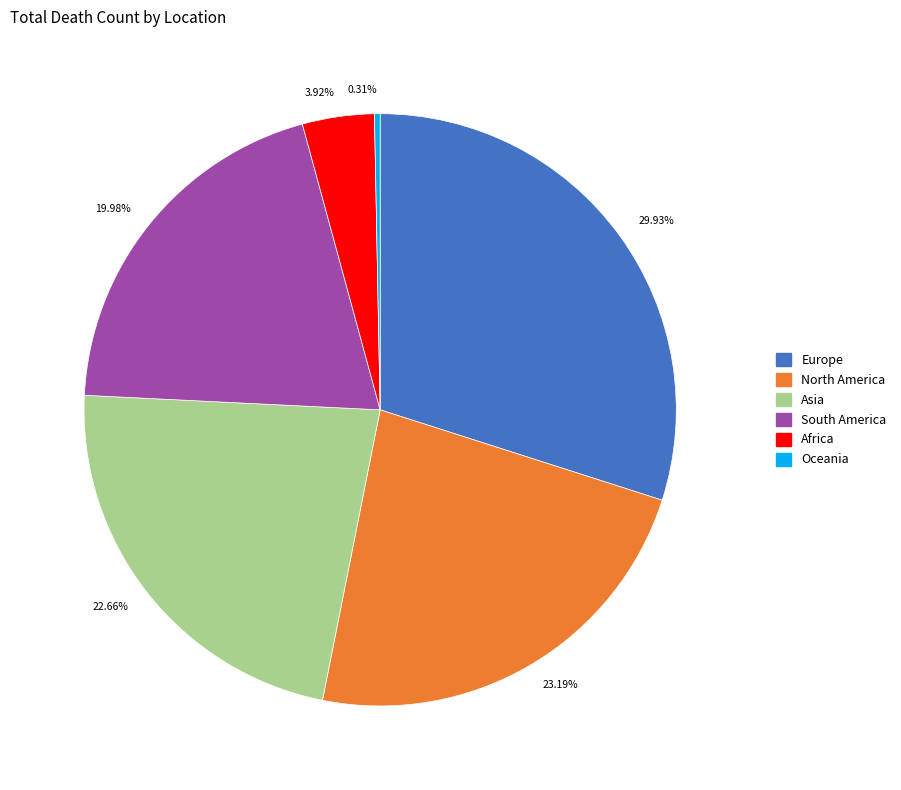

Is Asia the majority of the pie?

No